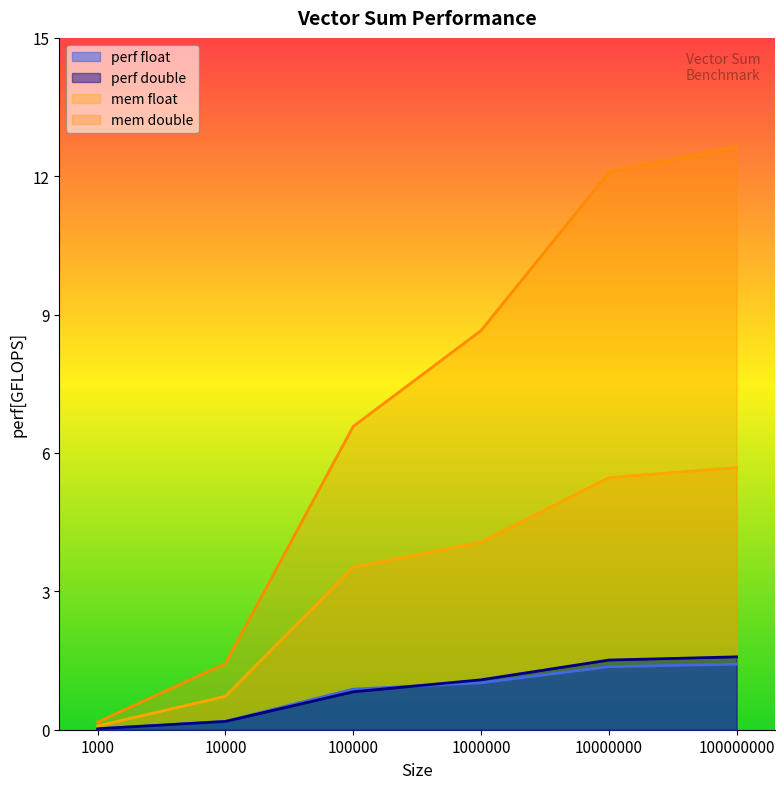

Which series ends up on top after the final intersection of float and double?

double